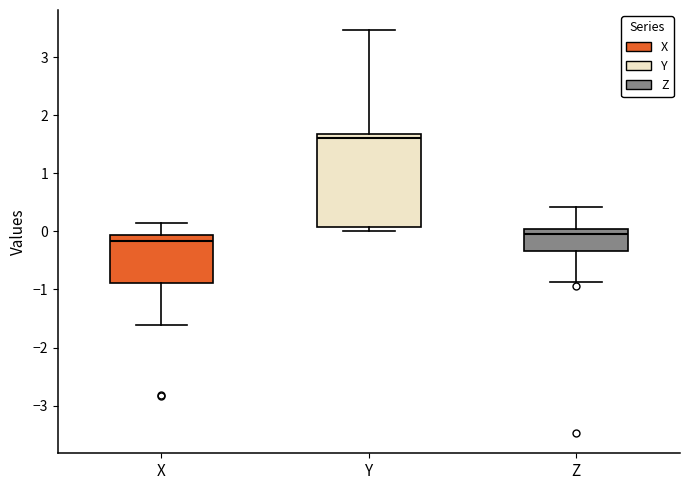

Reading left to right, transcribe this box plot: for each box, give where its median line is, the range the box spans, and where its two whiskers end, as read against the y-axis. The values are not printed on the chart, so give them approximately, as read against the axis.

X: median -0.2, box -0.9 to -0.1, whiskers -1.6 to 0.1
Y: median 1.6, box 0.1 to 1.7, whiskers 0.0 to 3.5
Z: median -0.1, box -0.3 to 0.0, whiskers -0.9 to 0.4